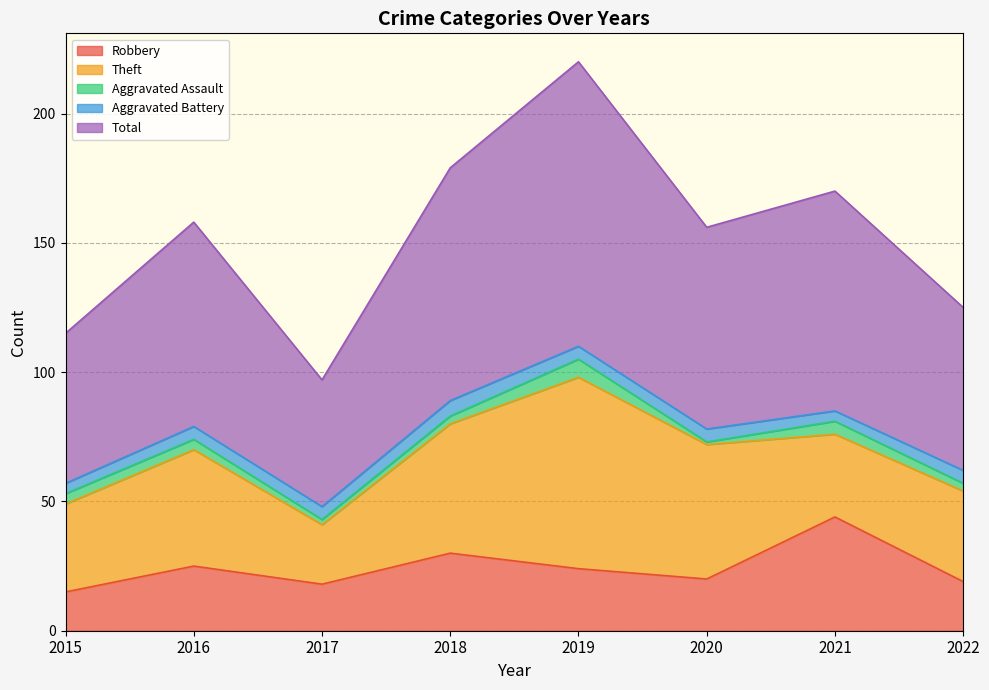

What is the value of the Aggravated Battery point at the 7th from the left?

4